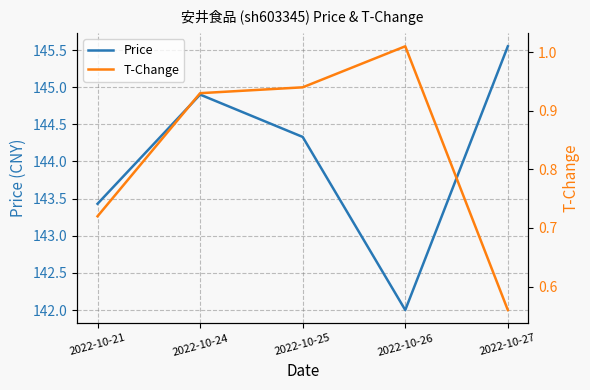

How many values in the Price series are below 144?

2